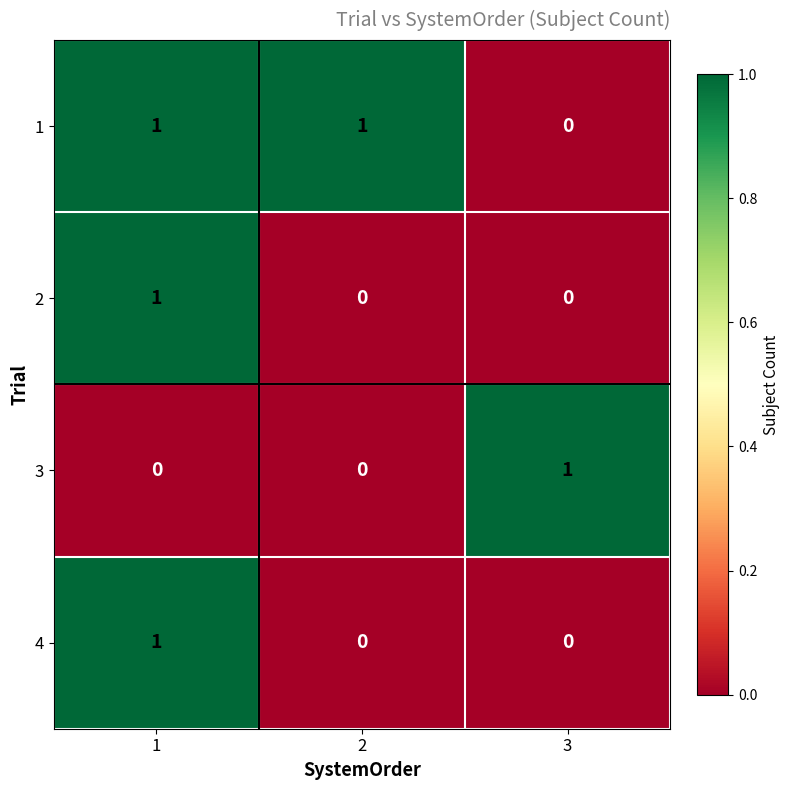

Count the 1 values in the range 0 to 1.

3